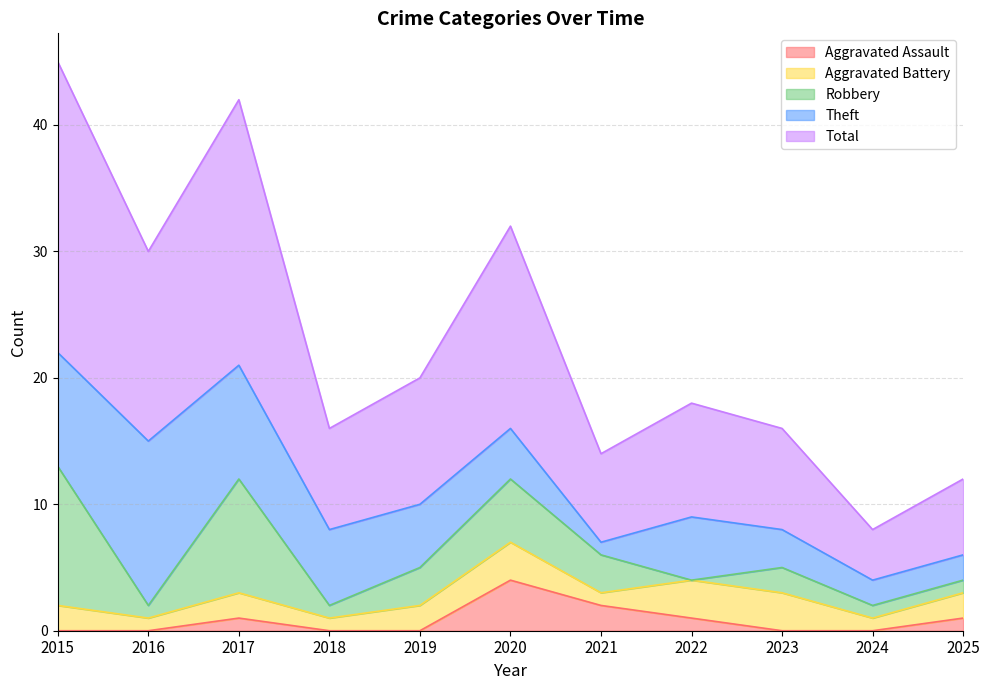

Which category has the lowest value in the Aggravated Assault series?

2015